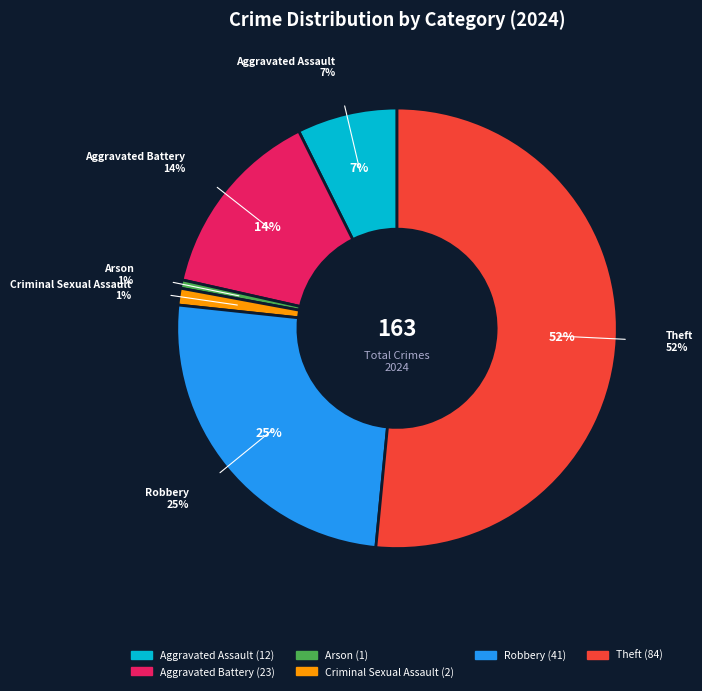

What is the majority slice?

Theft